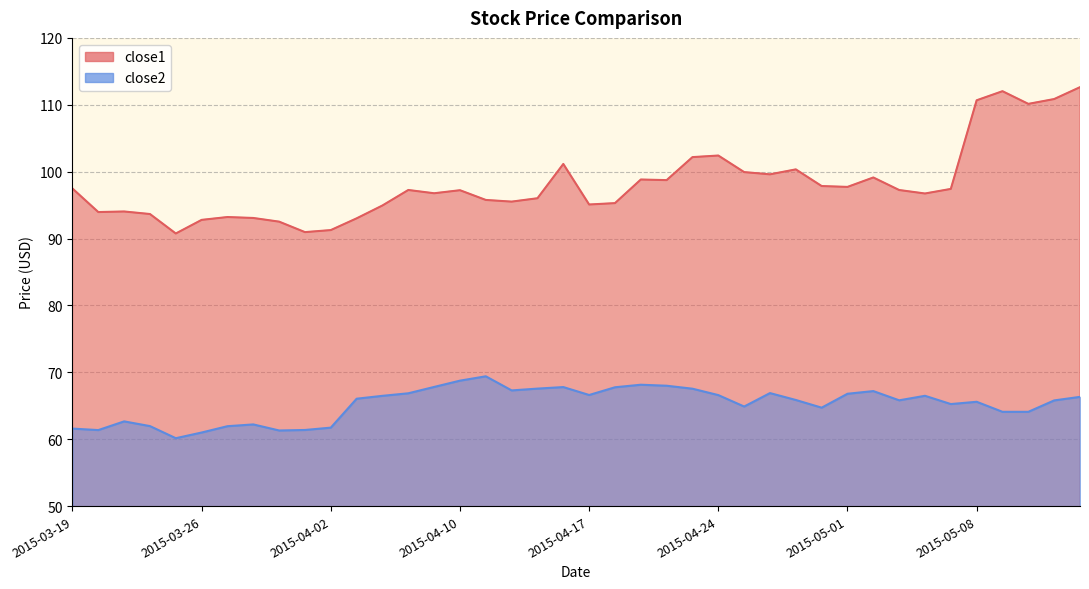

The close2 series shows 116.2 at 2015-04-27. True or false?

False